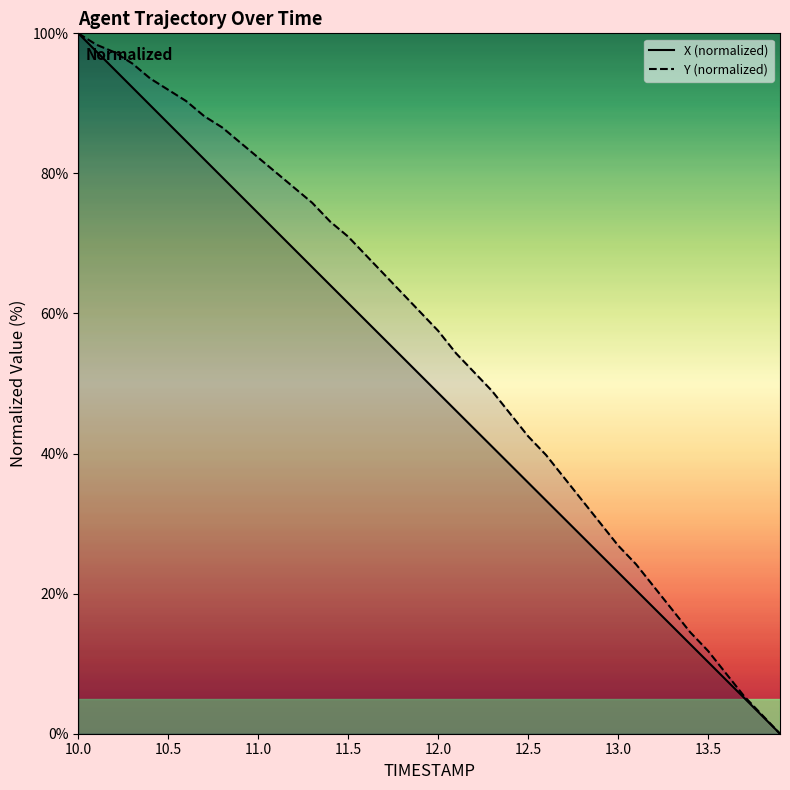

What are all the series names shown in the legend?

X (normalized), Y (normalized)